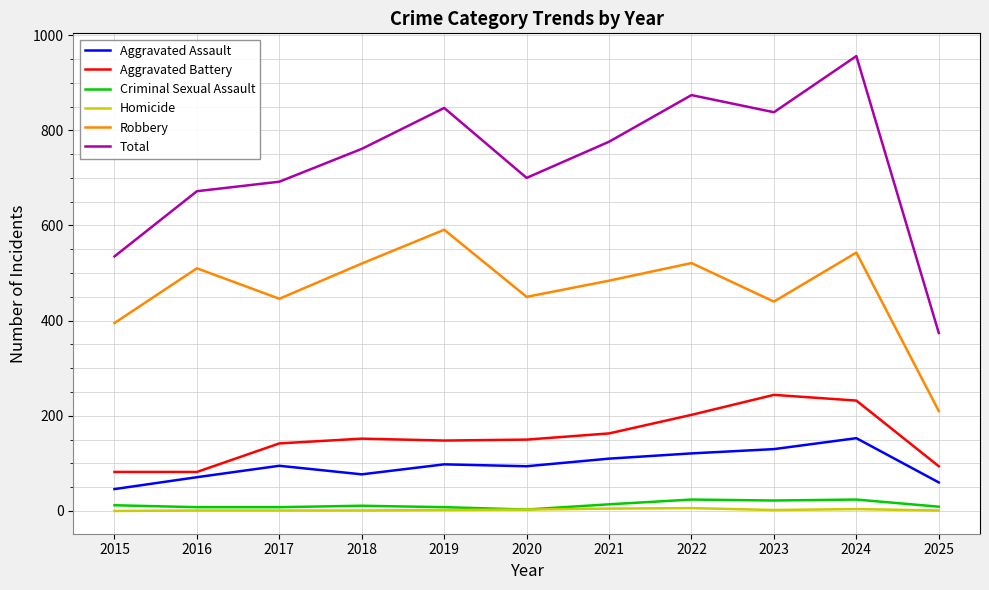

What is the average value of the Robbery series?

465